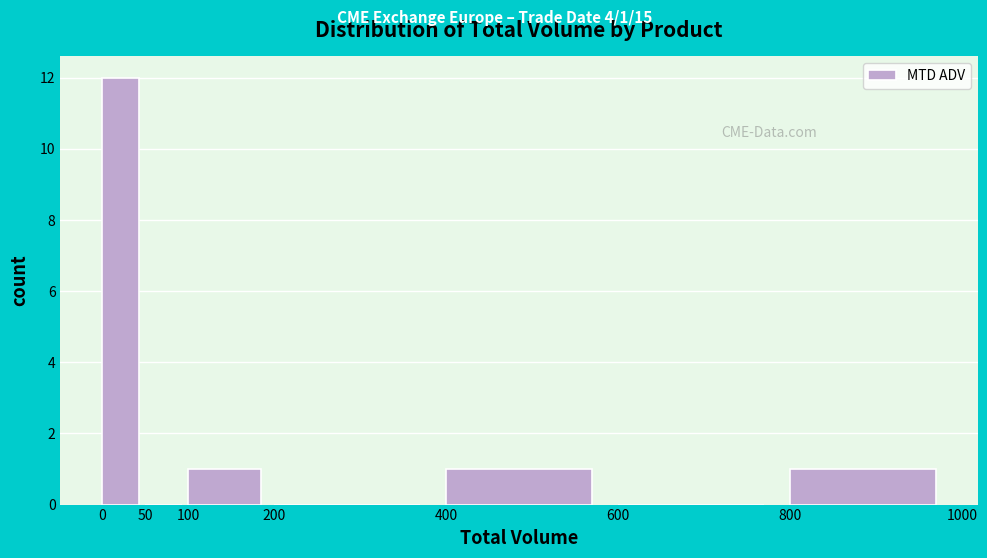

Which range on the x-axis has the tallest bar?

0 to 50